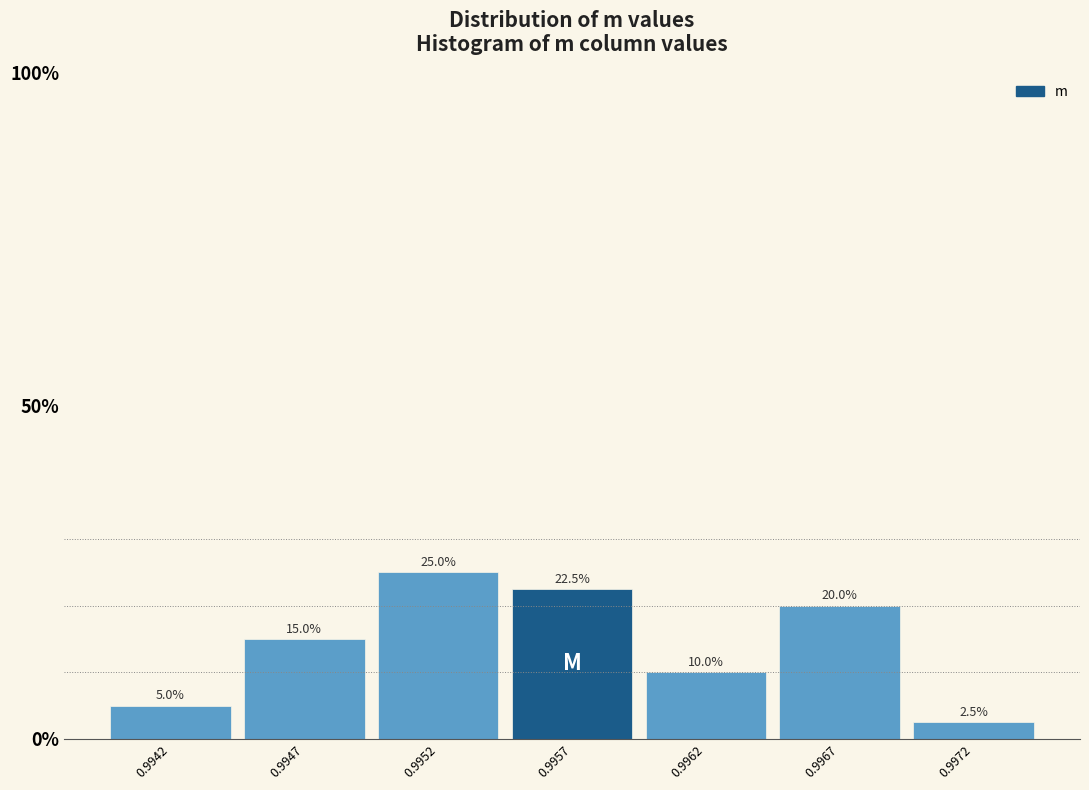

Reading right to left, extract all data points from this chart.

2.5	20.0	10.0	22.5	25.0	15.0	5.0